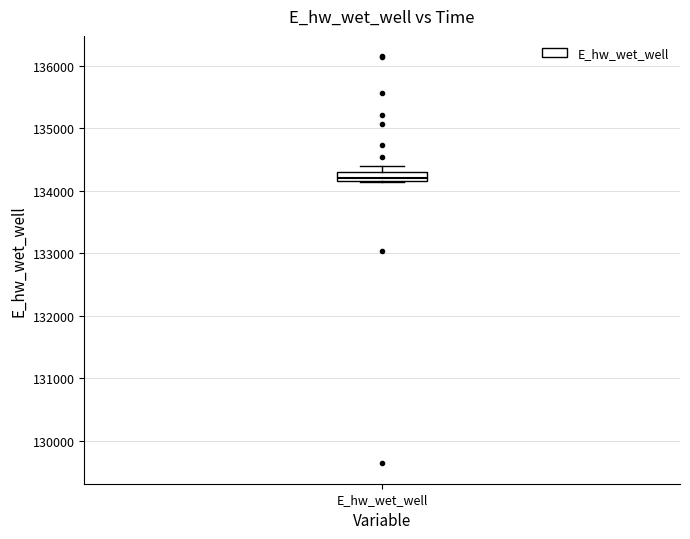

Where is the upper edge of the box for E_hw_wet_well on the y-axis? The values are not printed on the chart, so give them approximately, as read against the axis.

134300